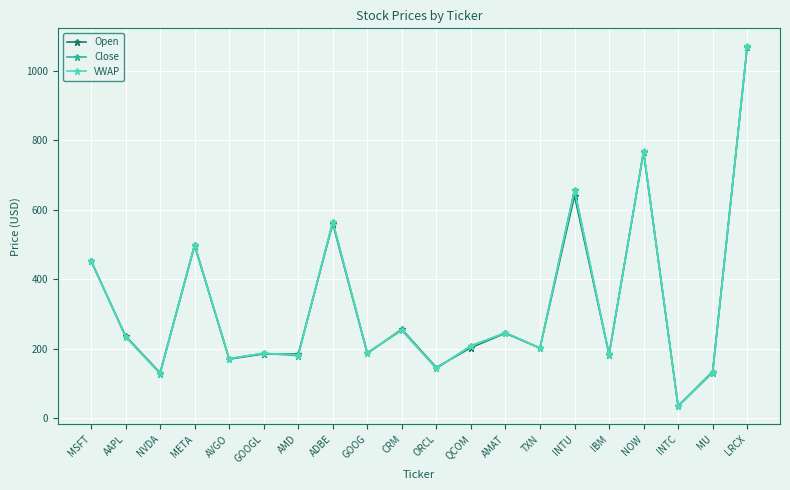

List the series in order of their overall mean, lowest first.

Open, Close, VWAP